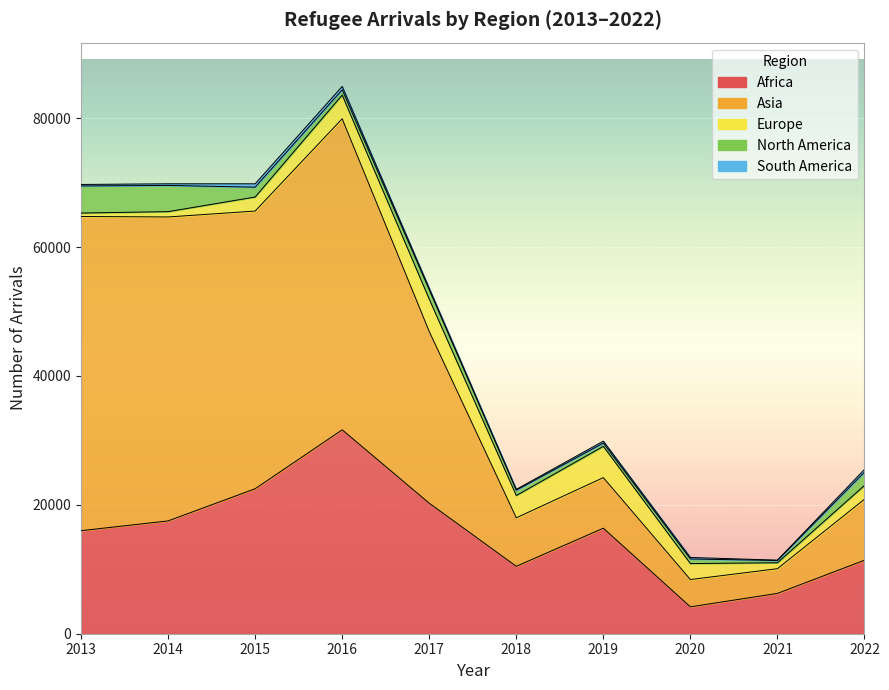

How many interior local valleys does the North America series have?

3